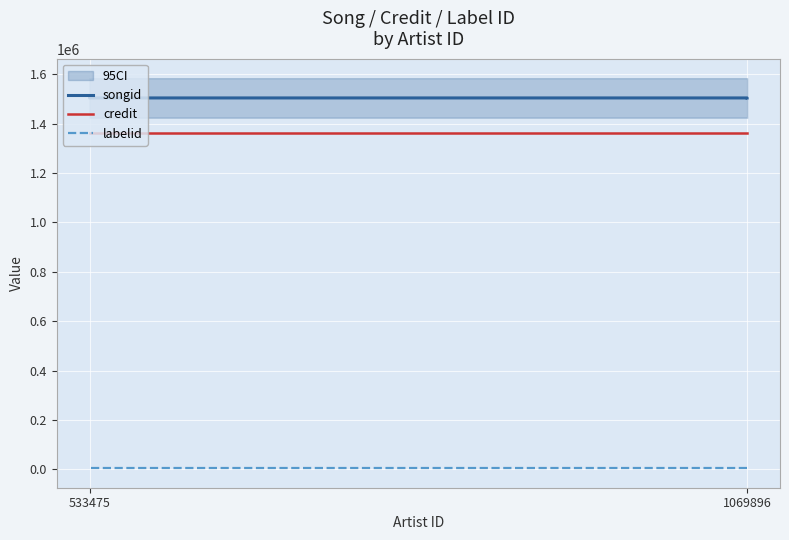

True or false: songid and labelid intersect in this chart.

False